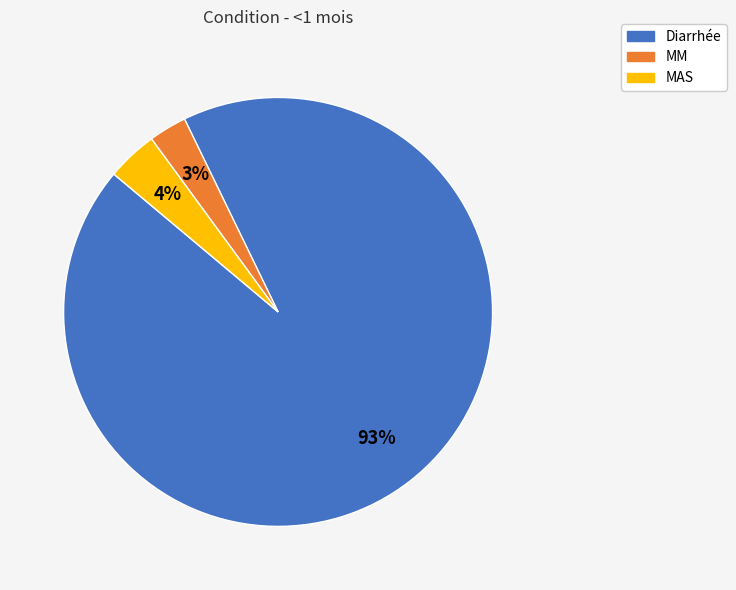

Combined, do Diarrhée and MM account for over 50%?

Yes